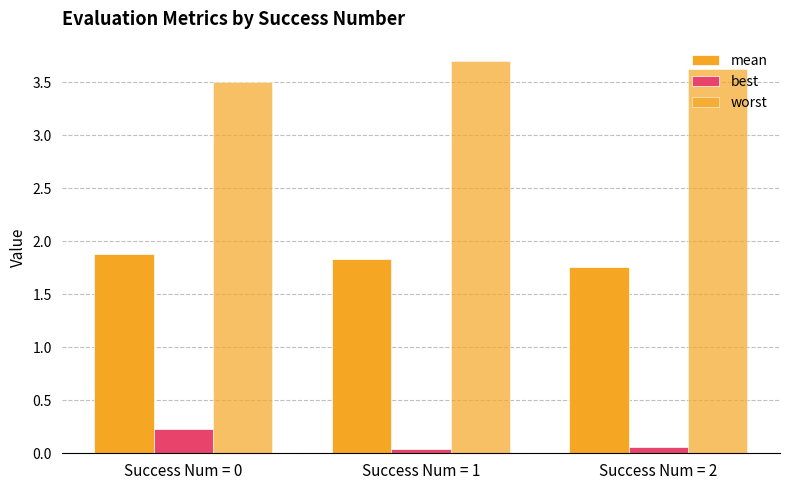

Reading left to right, what are all the values shown in this chart?

mean: 1.9	1.8	1.8
best: 0.2	0.0	0.1
worst: 3.5	3.7	3.6